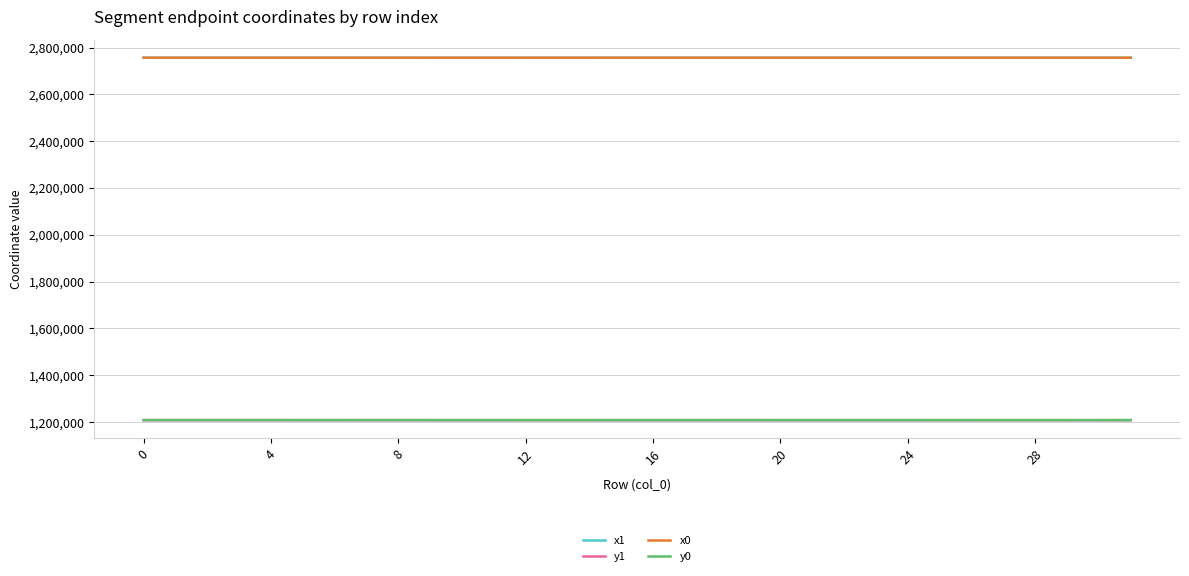

True or false: x1 and y1 intersect in this chart.

False